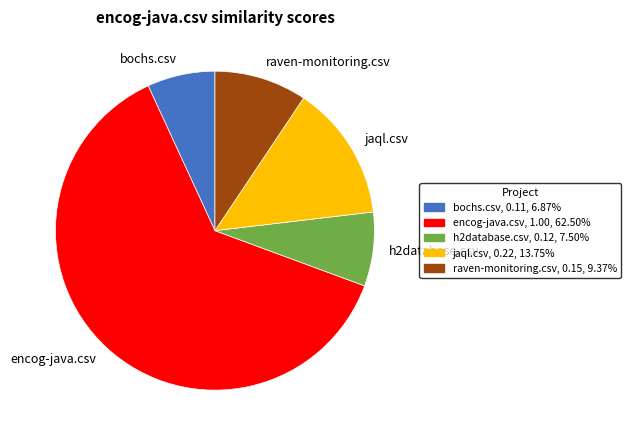

Which slice is the largest?

encog-java.csv